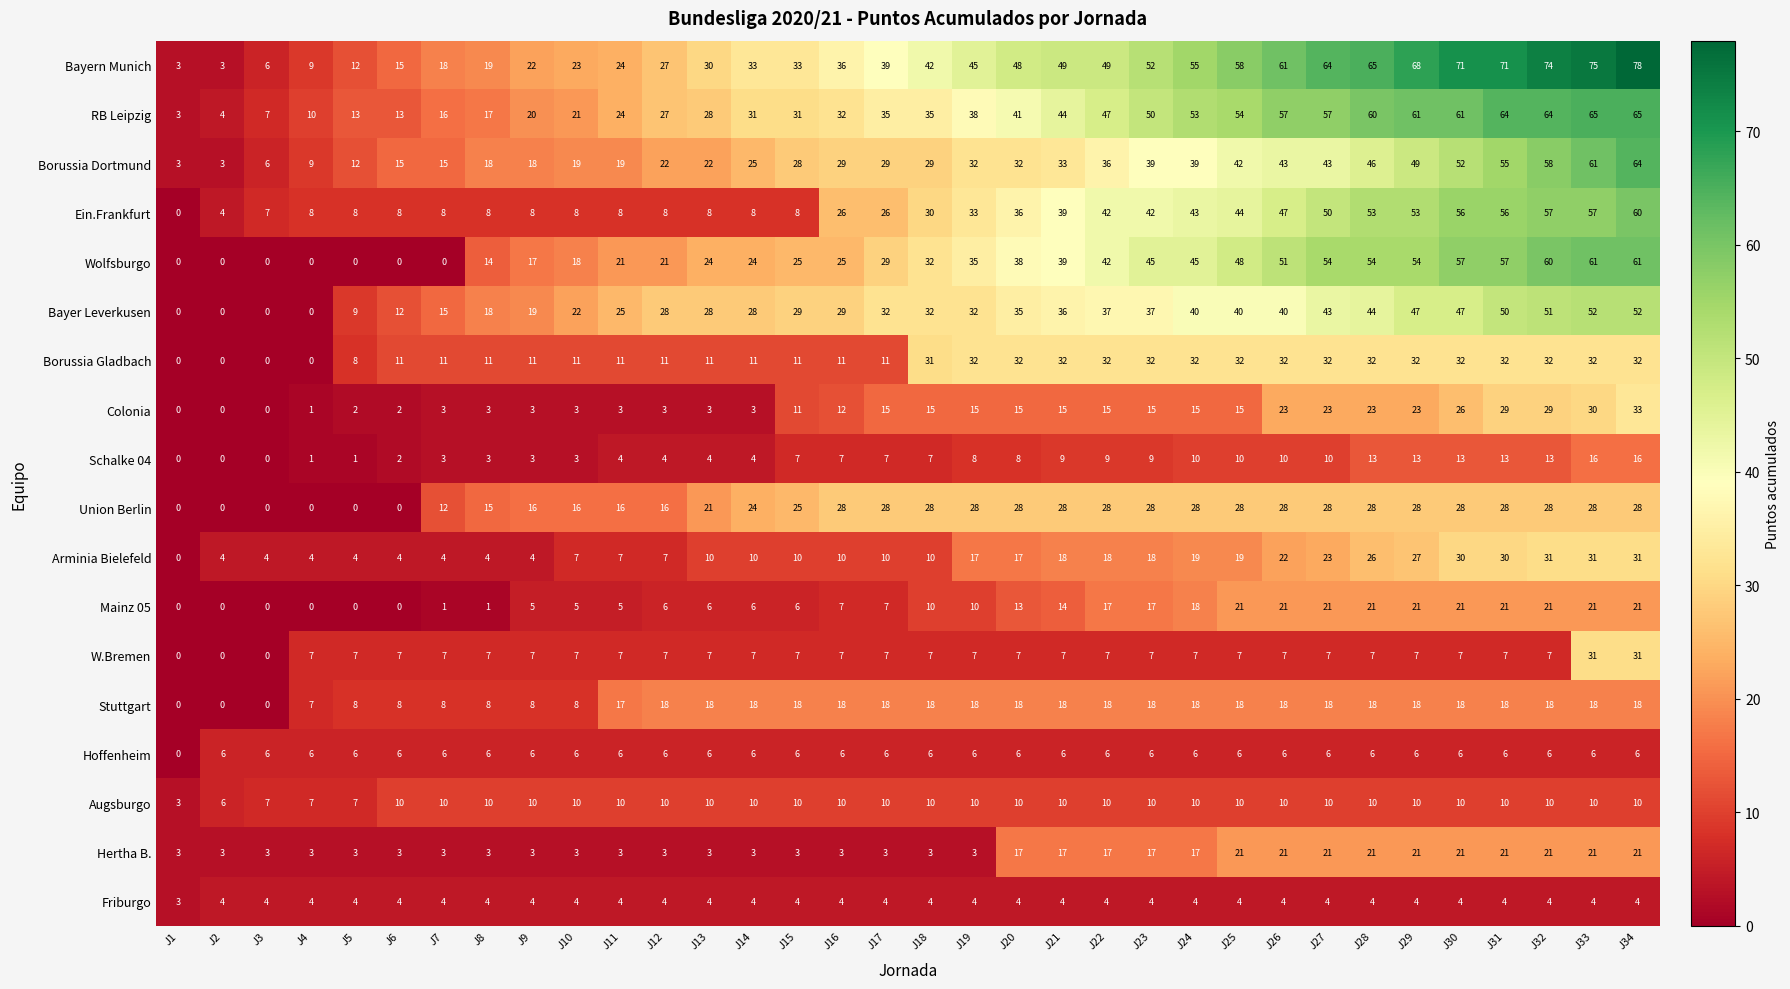

Is it true that Arminia Bielefeld equals 7 at J10?

True